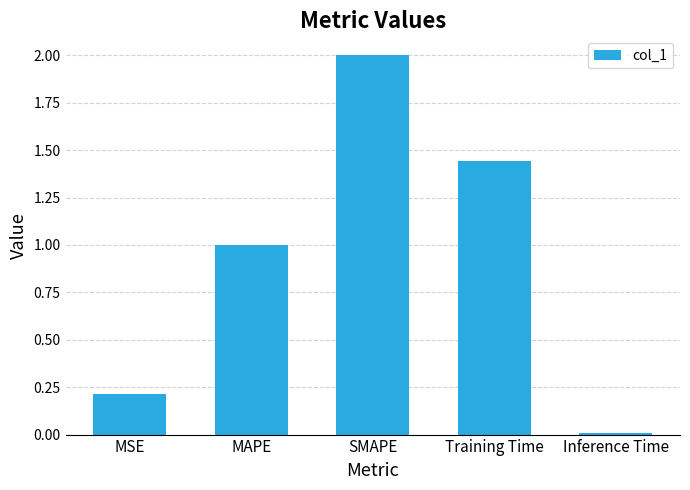

At which label is the value closest to 1?

MAPE